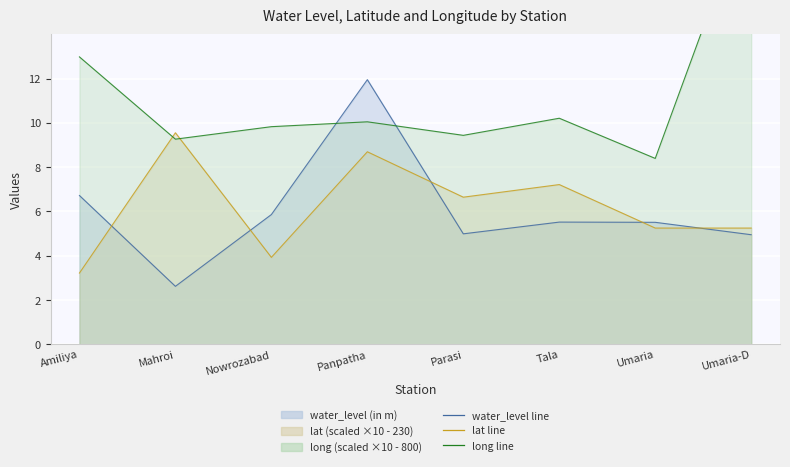

Is it true that lat equals 3.9 at Nowrozabad?

True